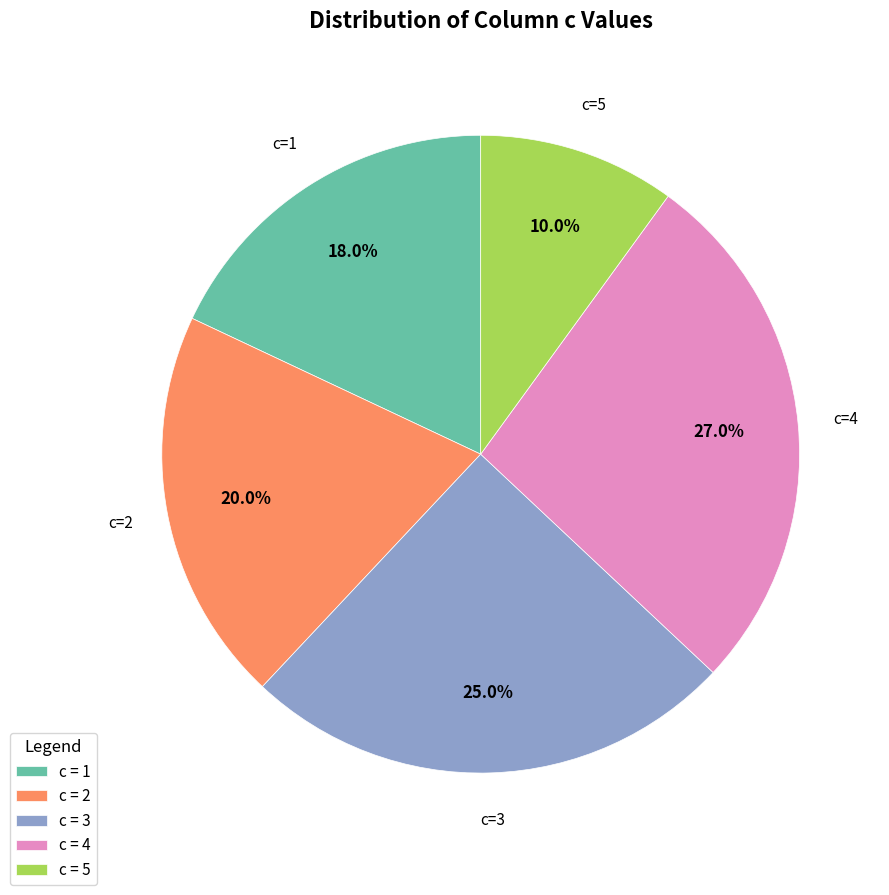

Approximately how many times larger is the value at c=2 compared to c=5?

2.0